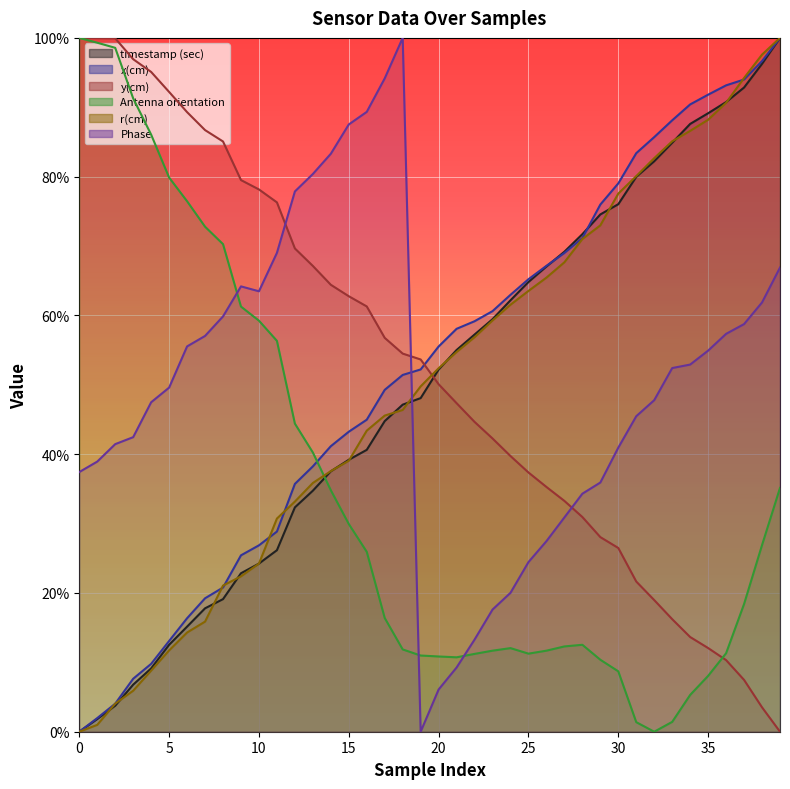

What is the average value of the Phase series?

0.5